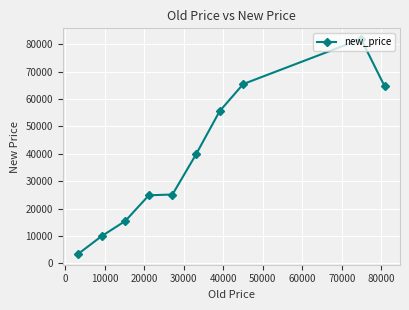

What is the average value?

38611.6